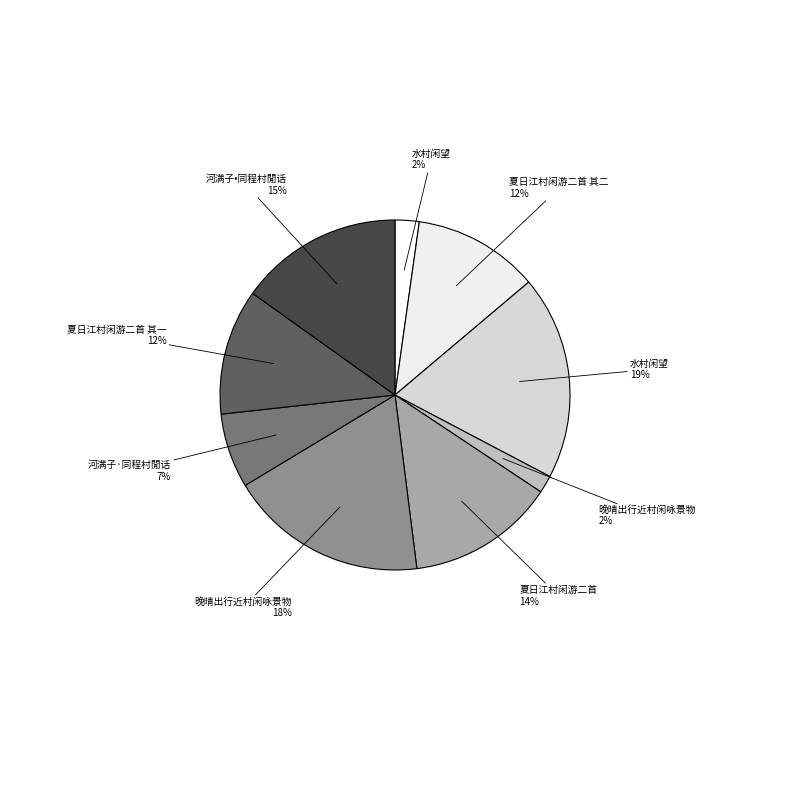

How many segments does this pie chart have?

9